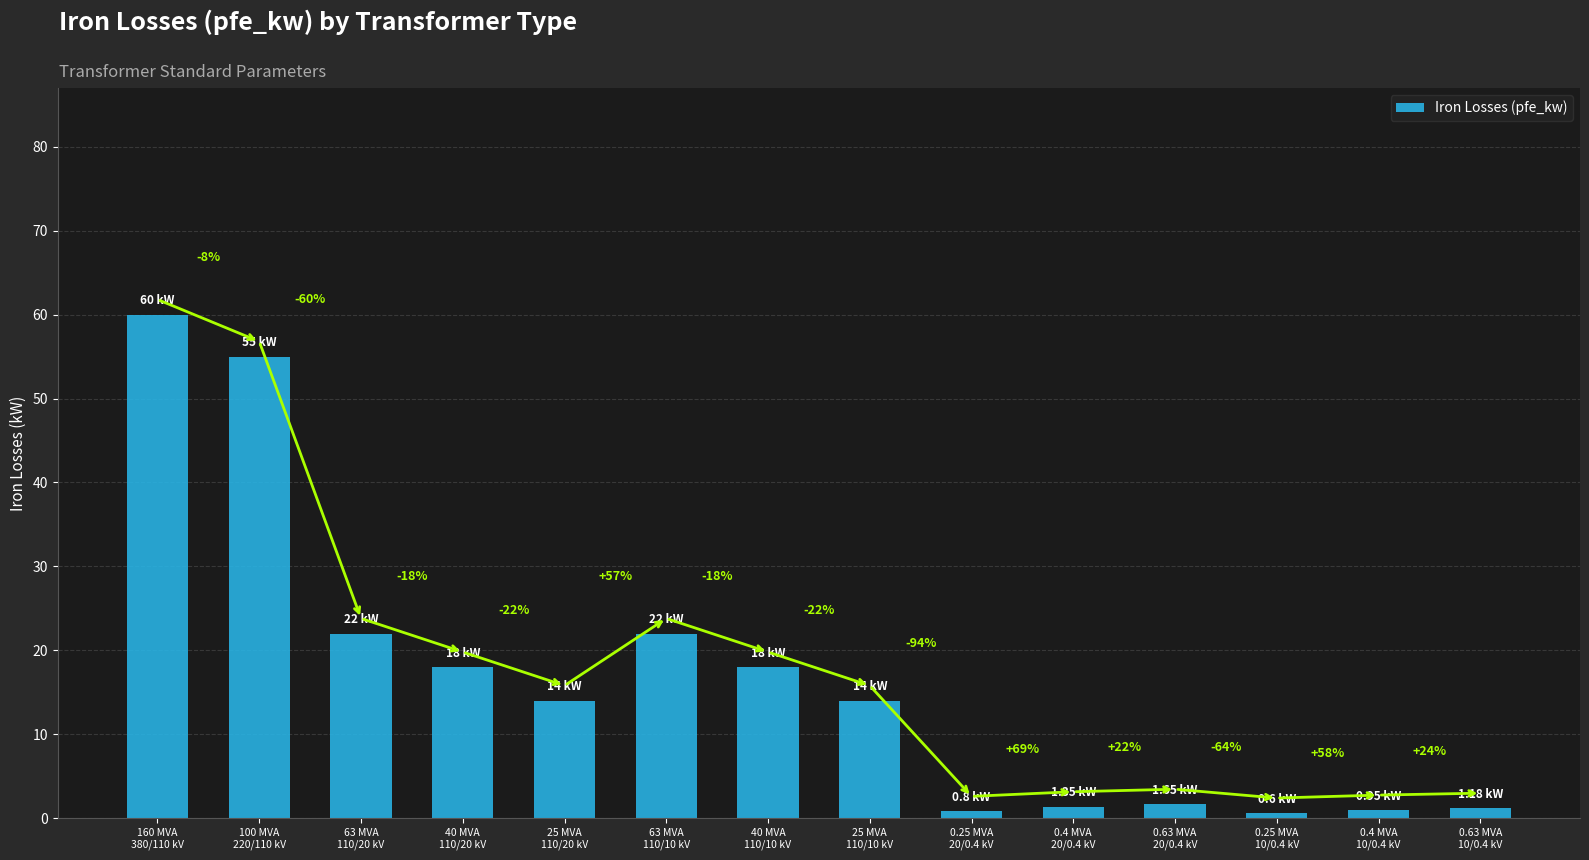

Reading left to right, what are all the values shown in this chart?

160 MVA
380/110 kV=60.0	100 MVA
220/110 kV=55.0	63 MVA
110/20 kV=22.0	40 MVA
110/20 kV=18.0	25 MVA
110/20 kV=14.0	63 MVA
110/10 kV=22.0	40 MVA
110/10 kV=18.0	25 MVA
110/10 kV=14.0	0.25 MVA
20/0.4 kV=0.8	0.4 MVA
20/0.4 kV=1.4	0.63 MVA
20/0.4 kV=1.6	0.25 MVA
10/0.4 kV=0.6	0.4 MVA
10/0.4 kV=0.9	0.63 MVA
10/0.4 kV=1.2